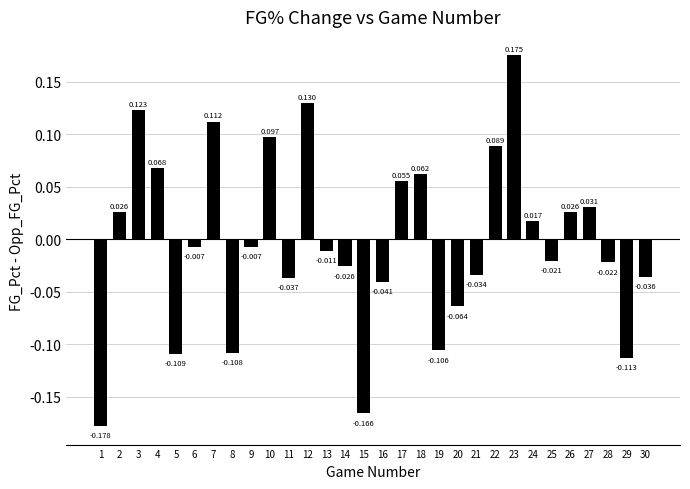

Where is the data nearest to the value 0?

6